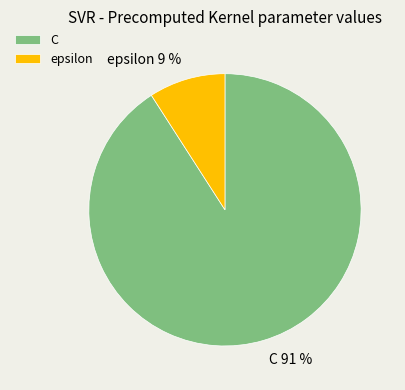

To the nearest percent, what percentage of the pie is C?

91%